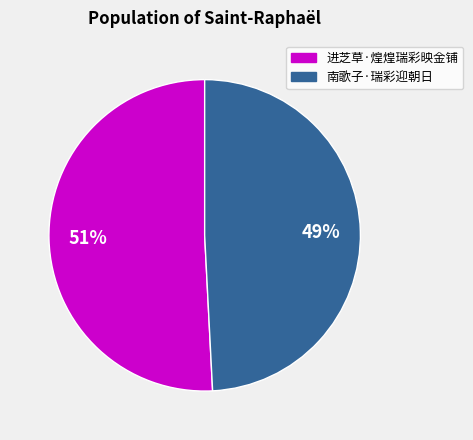

What percentage is the 南歌子·瑞彩迎朝日 slice, to the nearest percent?

49%